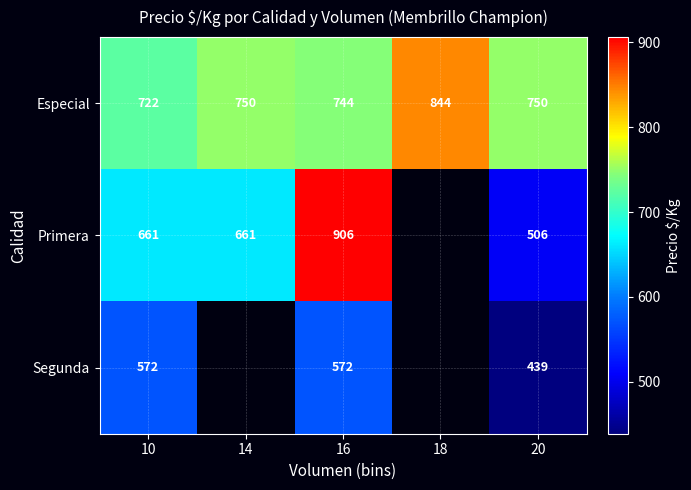

What is the average value of the Especial series?

762